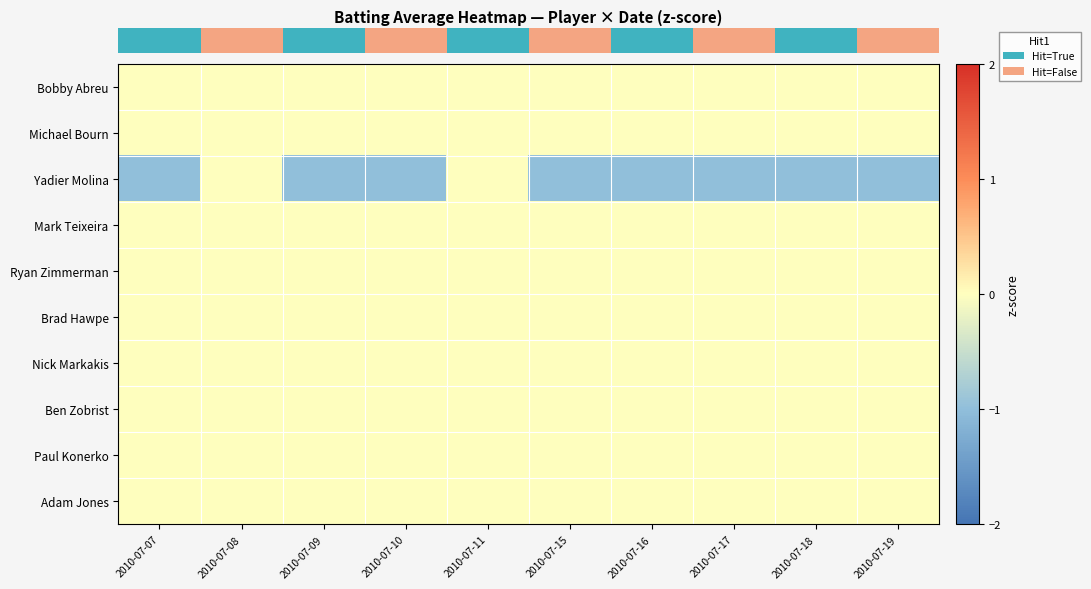

Between 2010-07-18 and 2010-07-09, which is larger?

2010-07-18